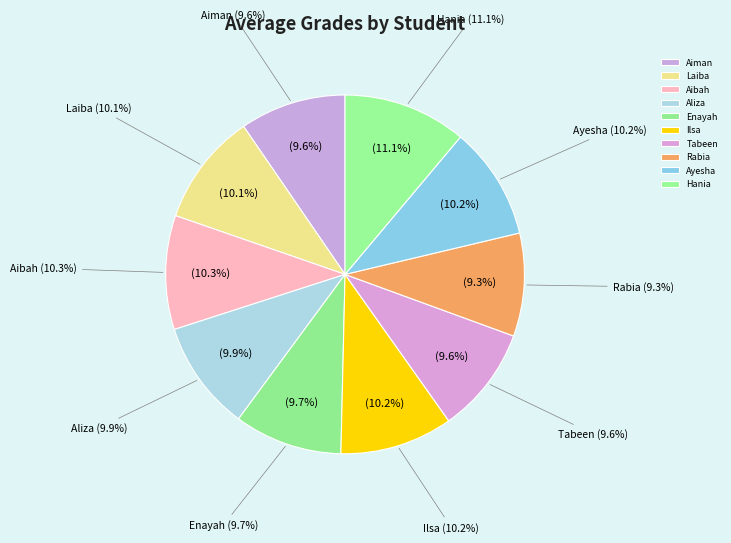

How many segments does this pie chart have?

10